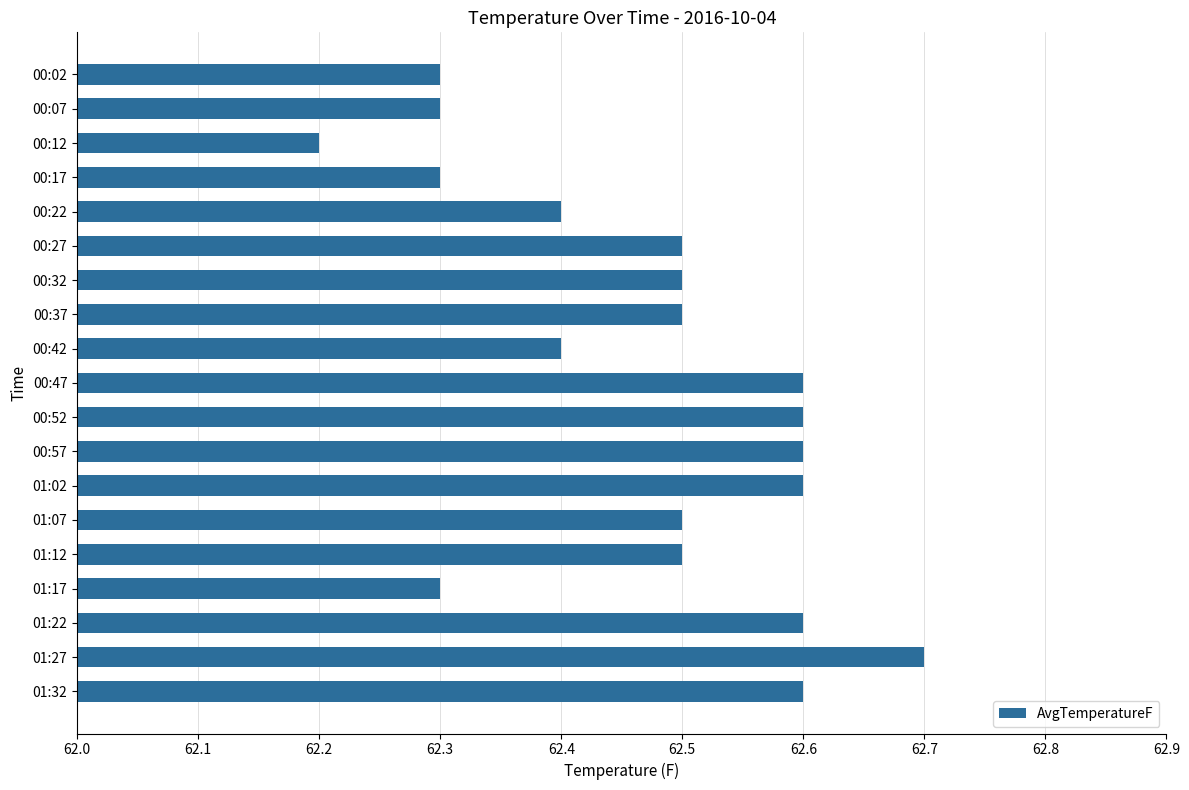

What is the label of the 9th bar from the top?

00:42